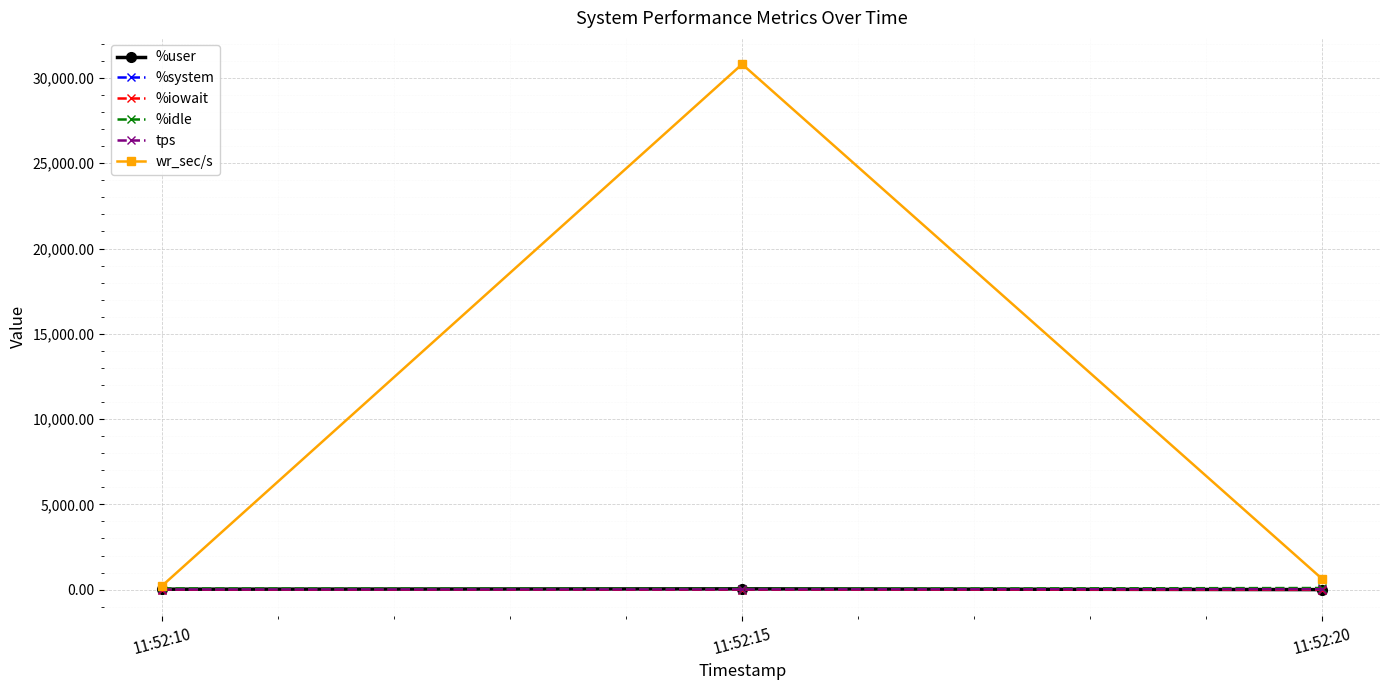

What is the average value of the %user series?

26.0